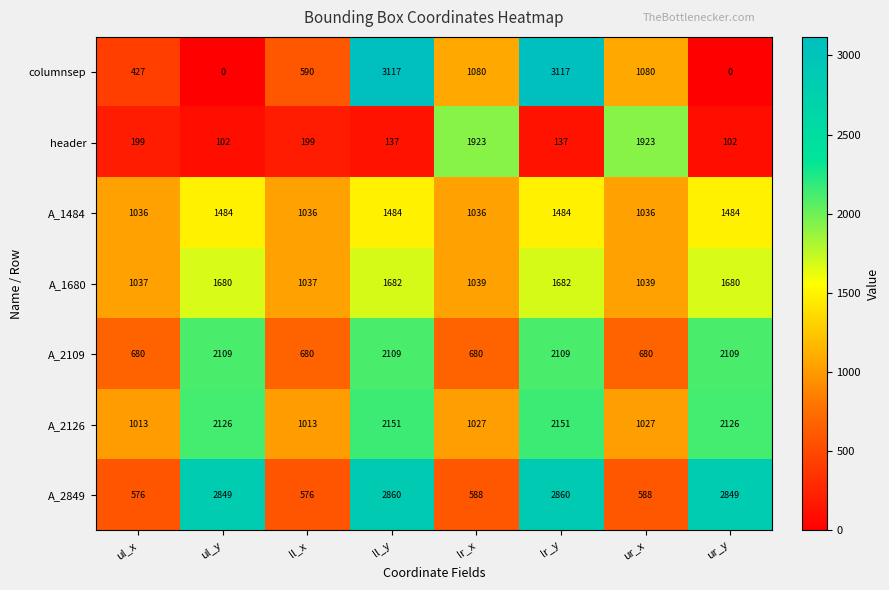

Read the header value at ul_y, to the nearest 100.

100